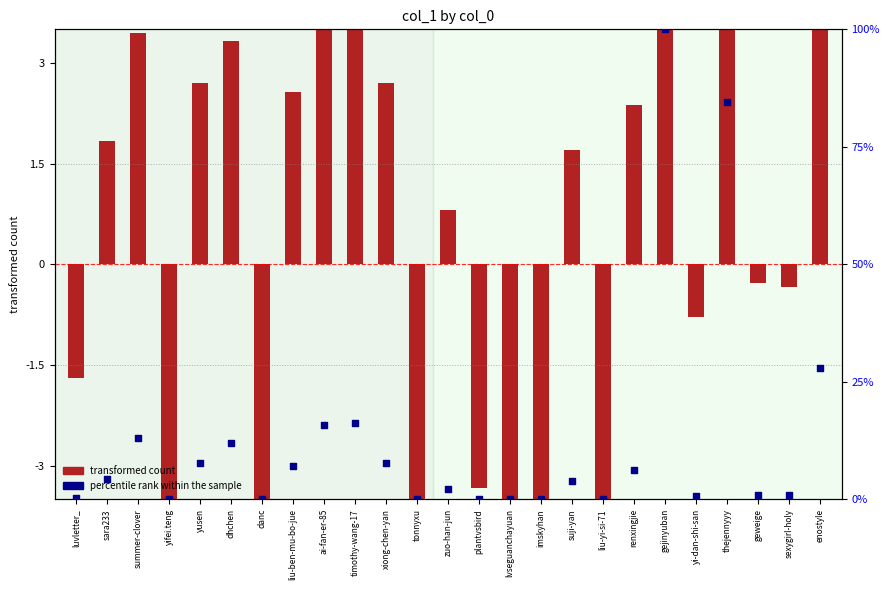

Which series has the largest total across all categories?

percentile rank within the sample